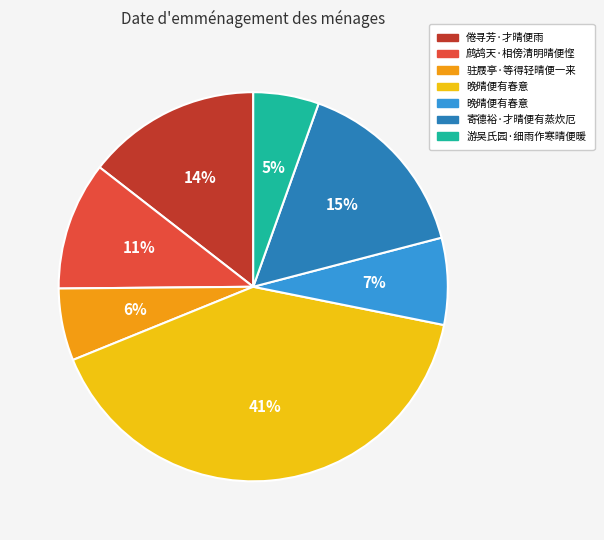

Does any single category account for the majority?

No